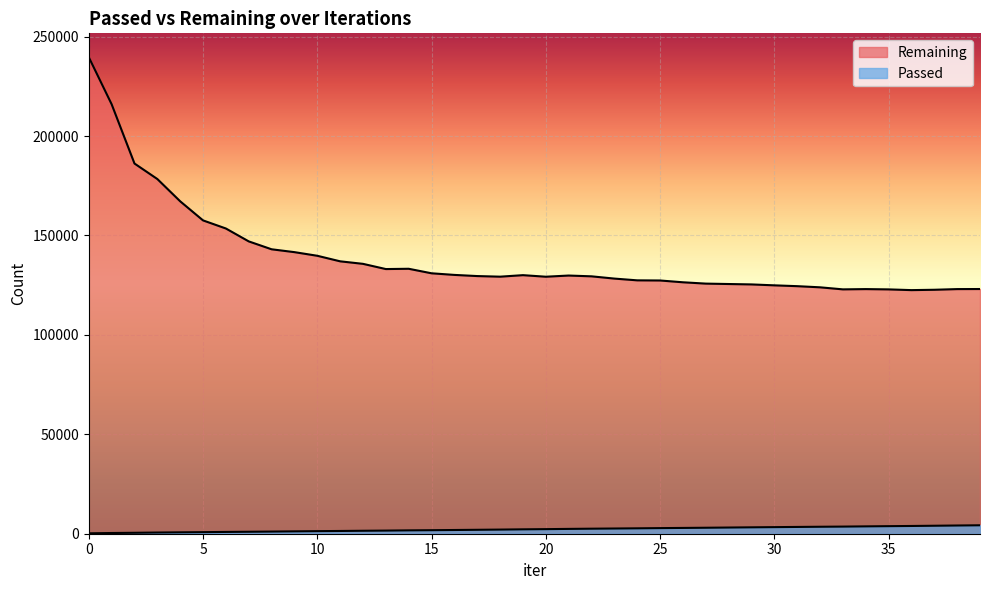

What is the difference between the maximum and second lowest values in the Remaining series?

116987